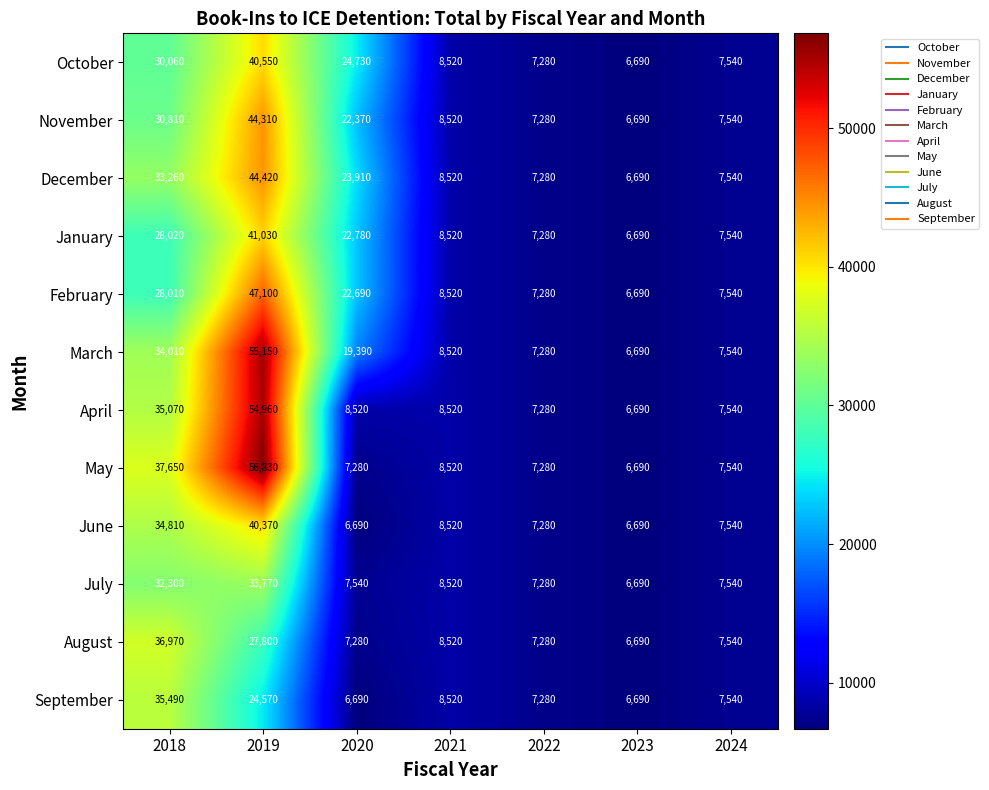

What is the sum of all April values?

128580